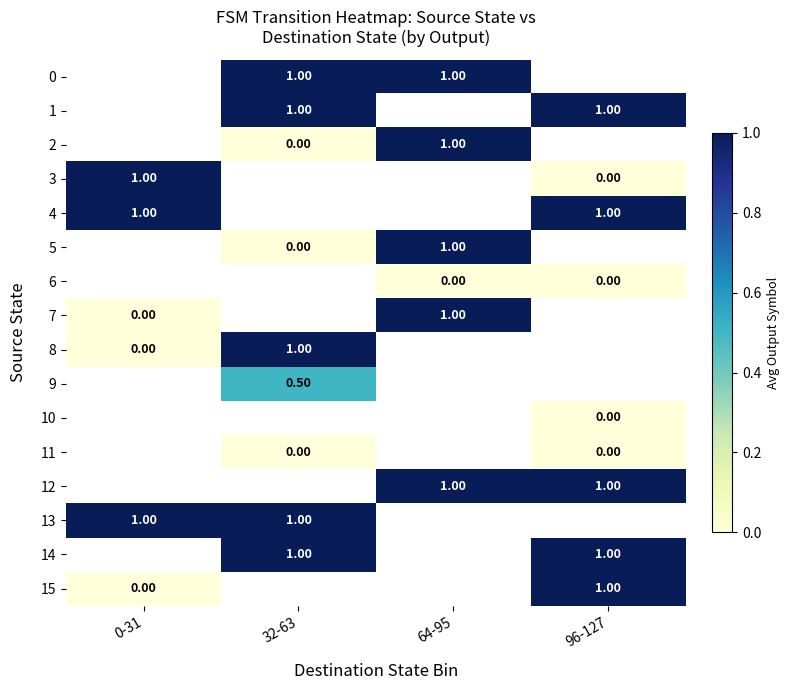

What is the maximum value for 15?

1.0